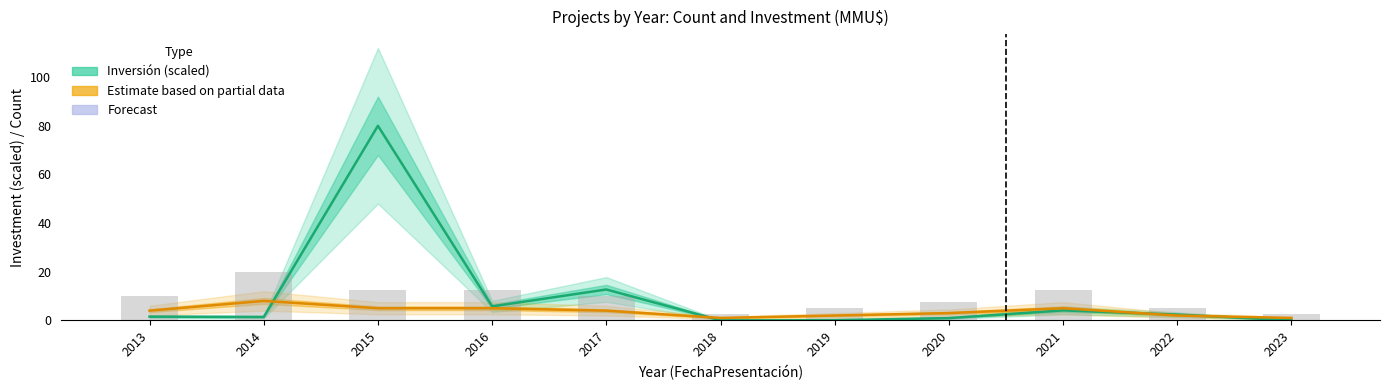

At which category is the sum across all series the highest?

2015